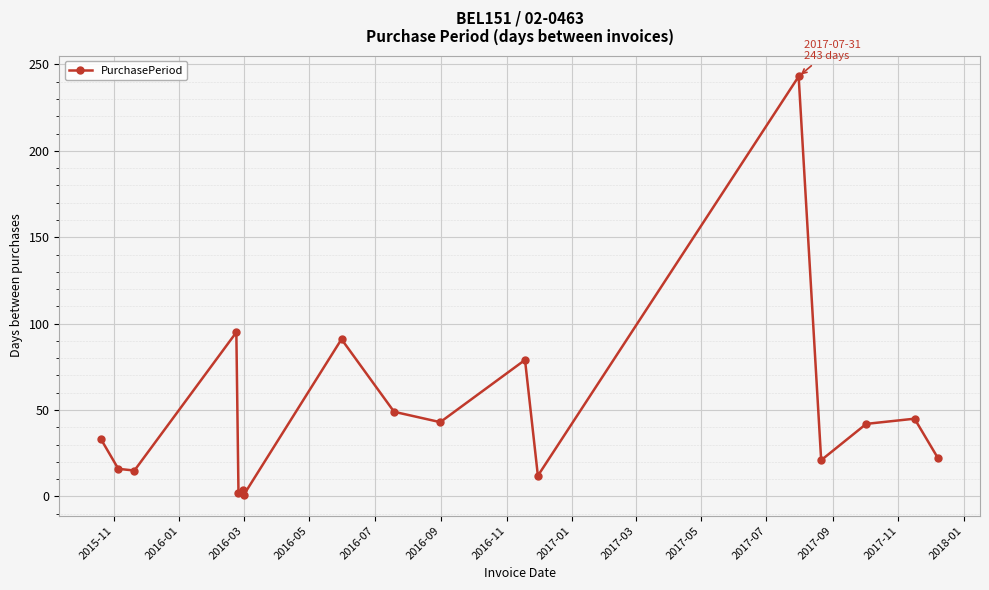

True or false: the data has more than 0 interior local peaks.

True